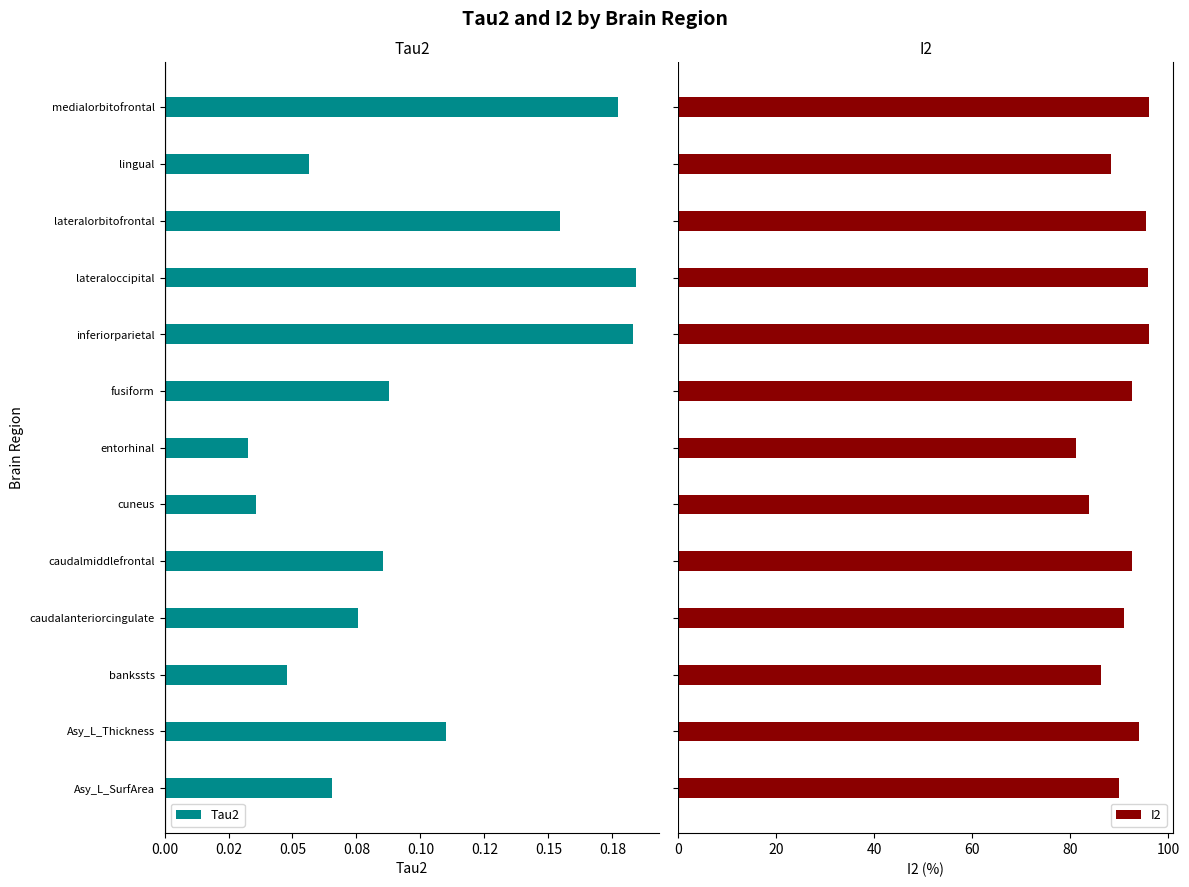

What is the average value of the I2 series?

91.0